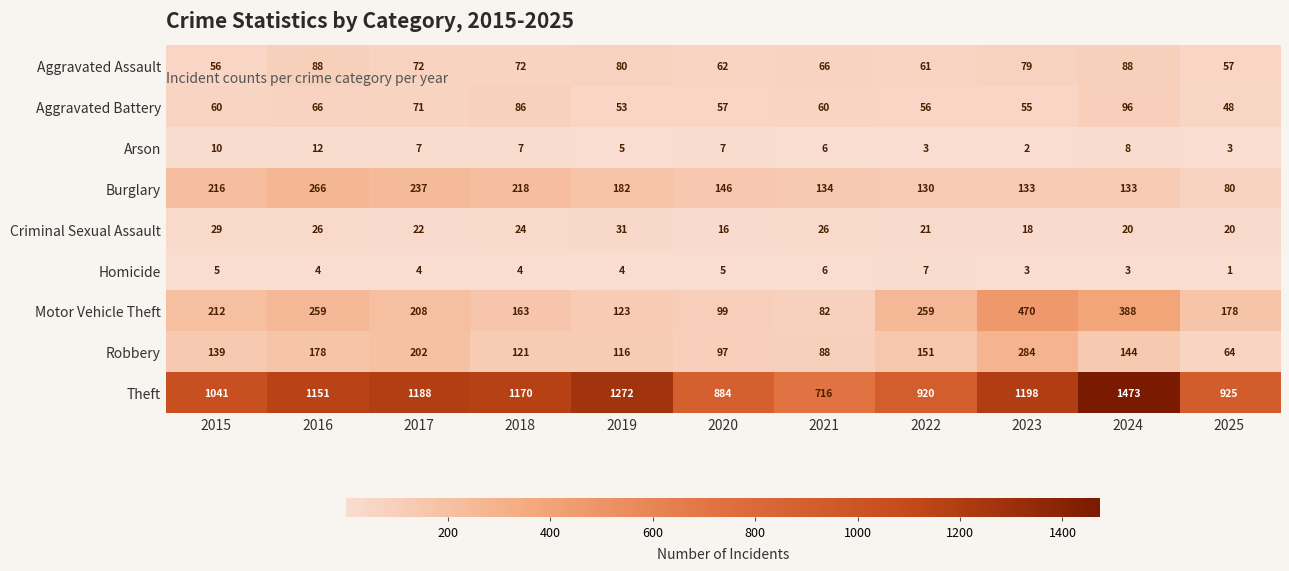

Count the number of data series in this chart.

9